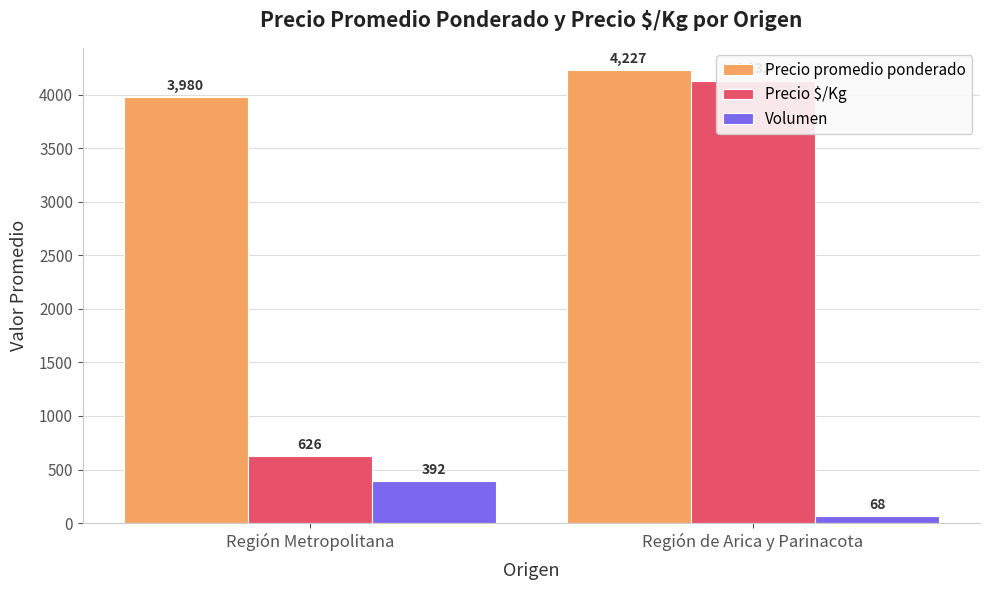

Reading left to right, extract all data points from this chart.

Precio promedio ponderado: Región Metropolitana=3980	Región de Arica y Parinacota=4227
Precio $/Kg: Región Metropolitana=626	Región de Arica y Parinacota=4133
Volumen: Región Metropolitana=392	Región de Arica y Parinacota=68